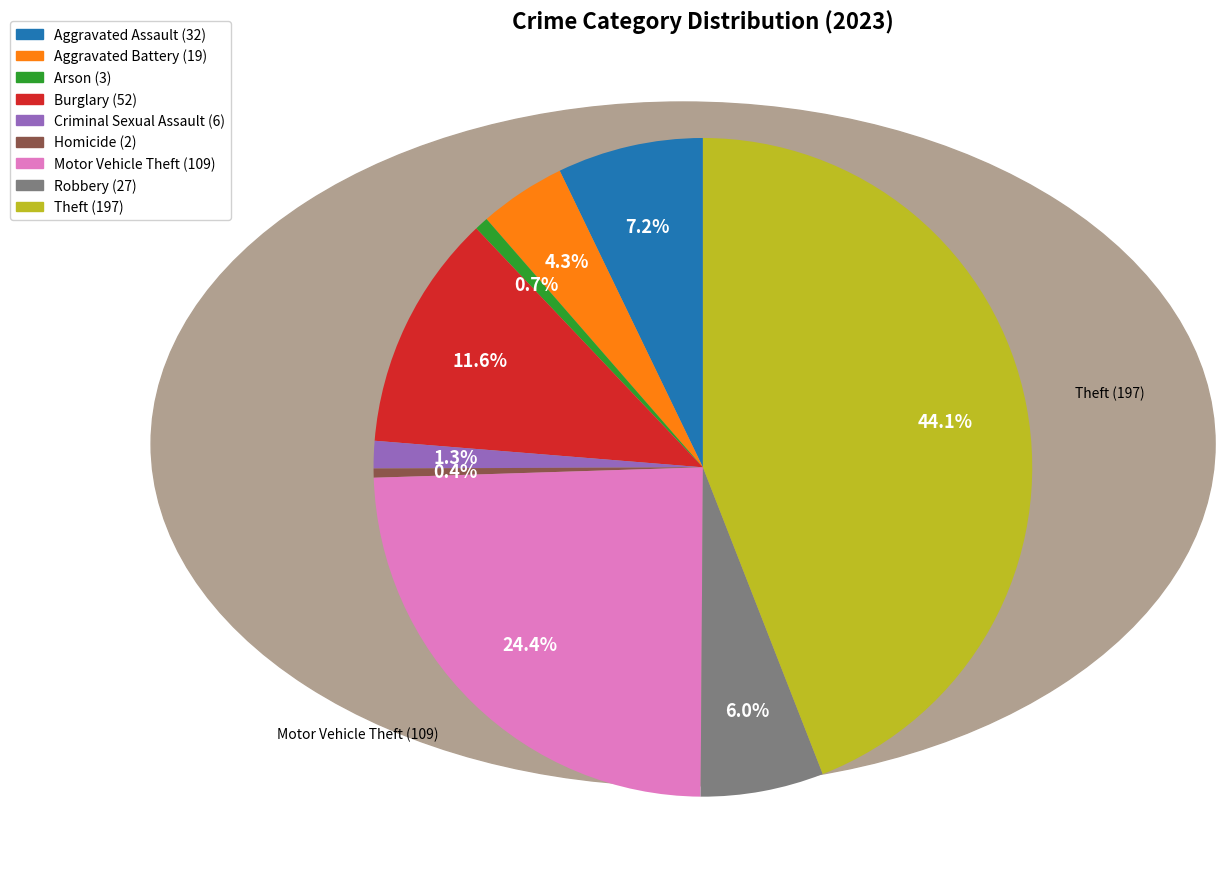

What percentage is NOT represented by Aggravated Battery?

95.7%